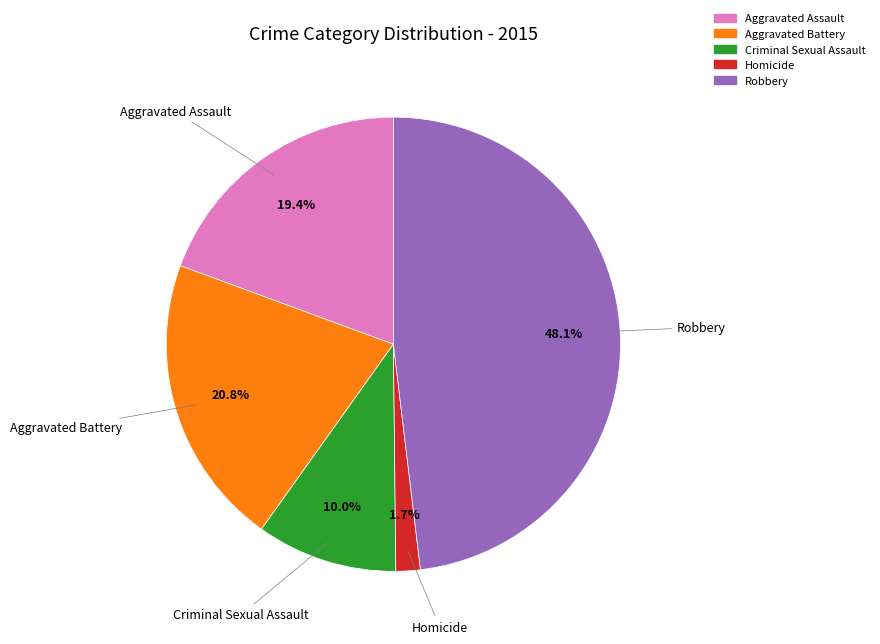

Between Aggravated Assault and Criminal Sexual Assault, which is larger?

Aggravated Assault